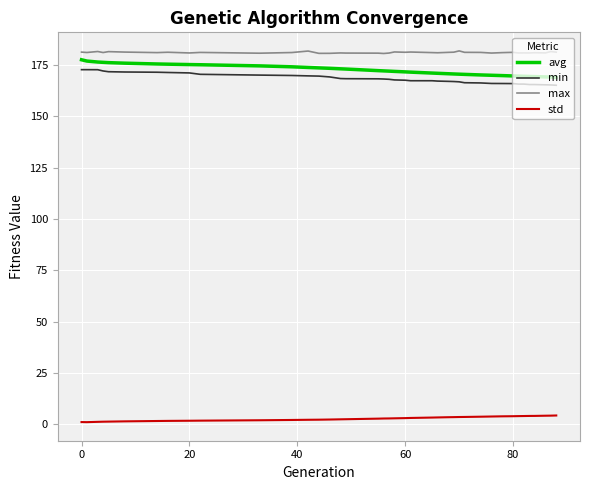

True or false: avg and max cross at least once.

False